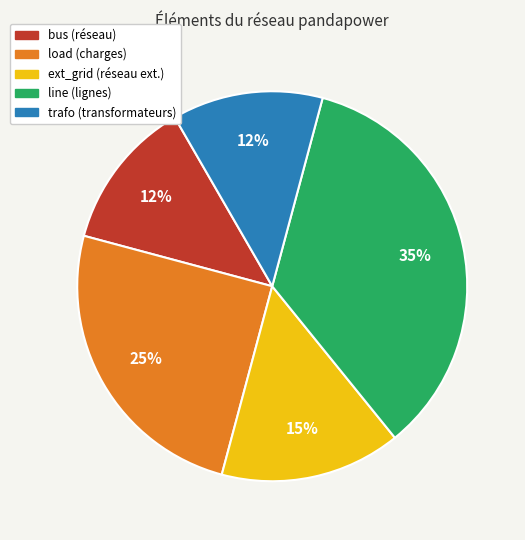

How many segments does this pie chart have?

5